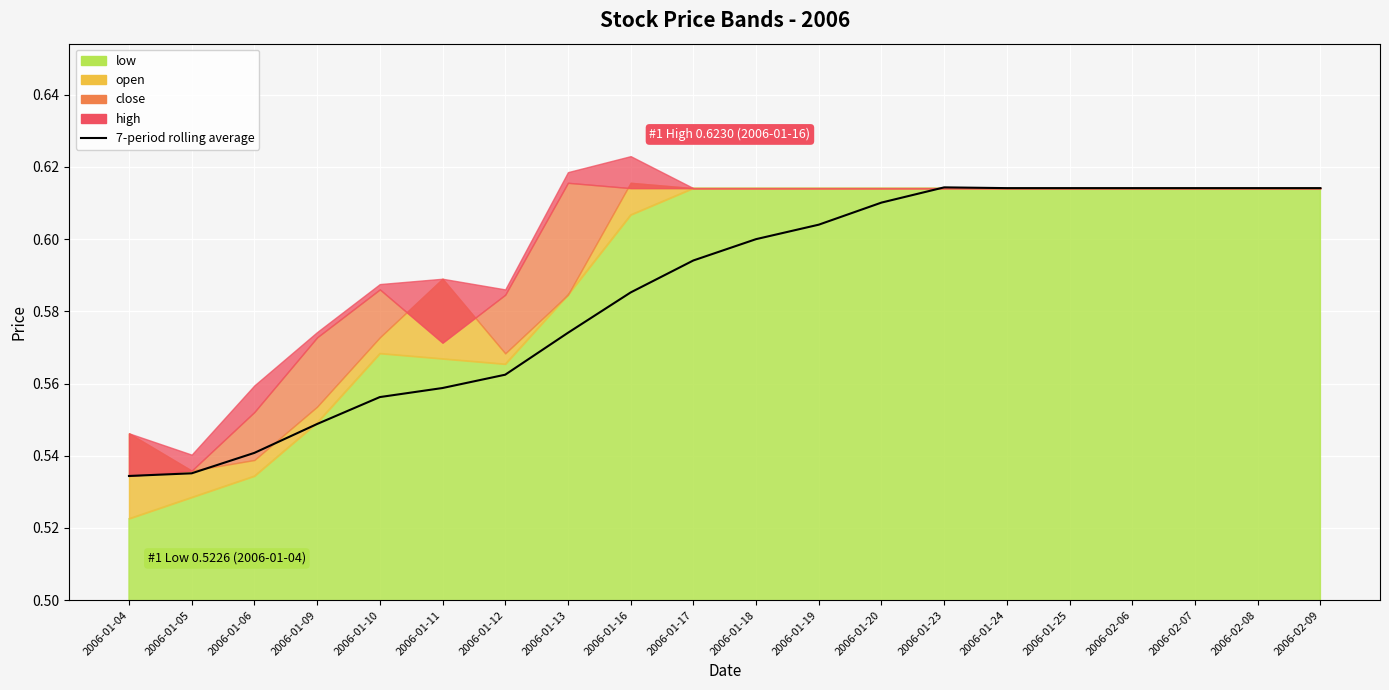

What value does the data have at 2006-02-06?

0.6